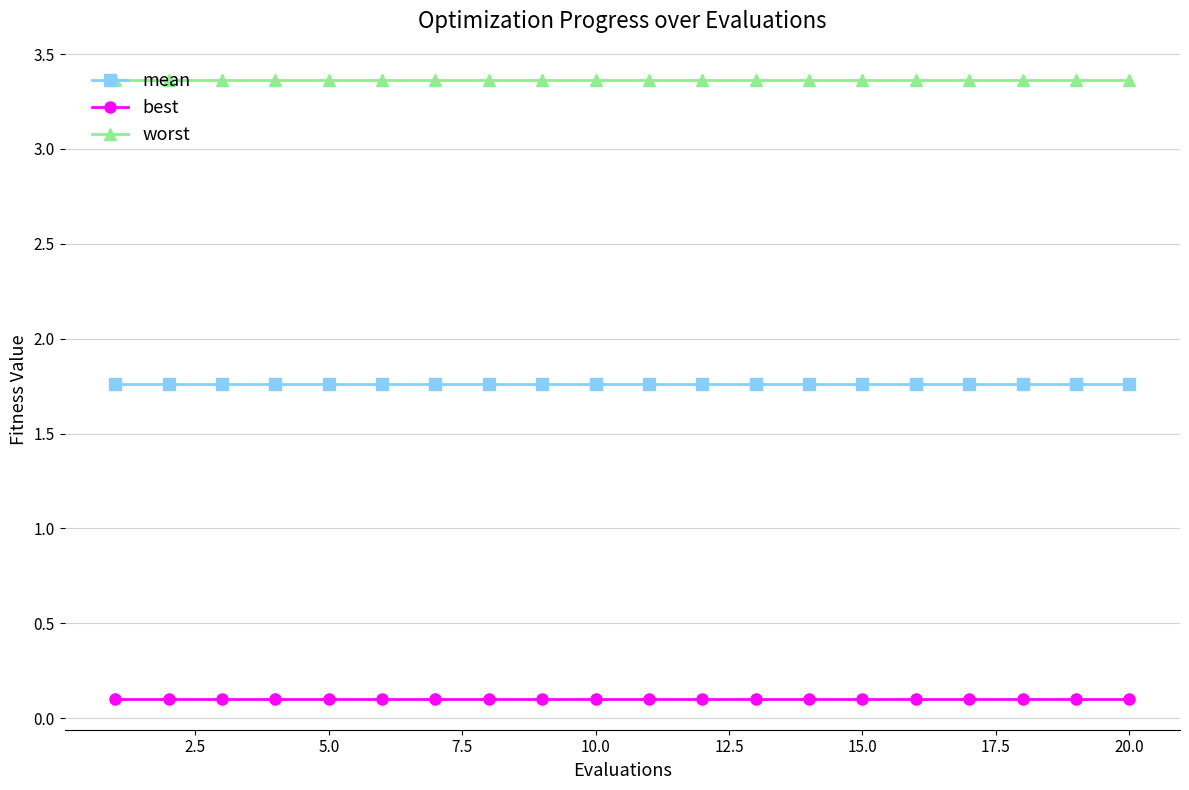

How many data points does each series have?

20